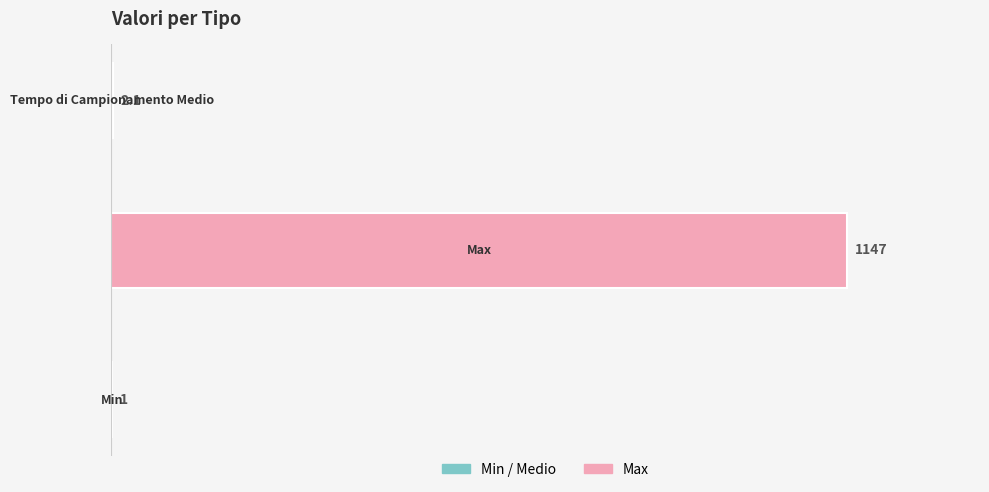

What is the greatest value displayed?

1147.0